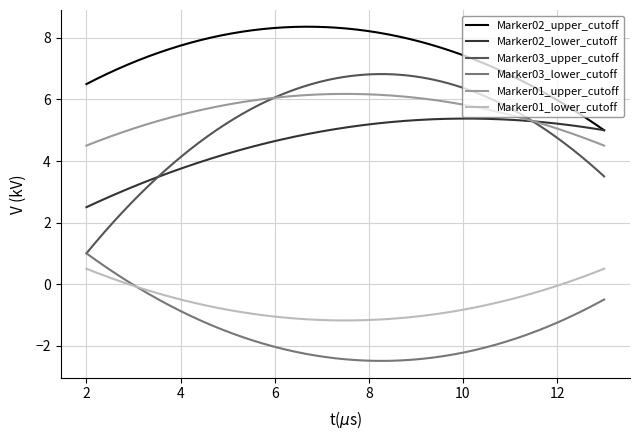

List the series in order of their peak value, highest first.

Marker02_upper_cutoff, Marker03_upper_cutoff, Marker01_upper_cutoff, Marker02_lower_cutoff, Marker03_lower_cutoff, Marker01_lower_cutoff